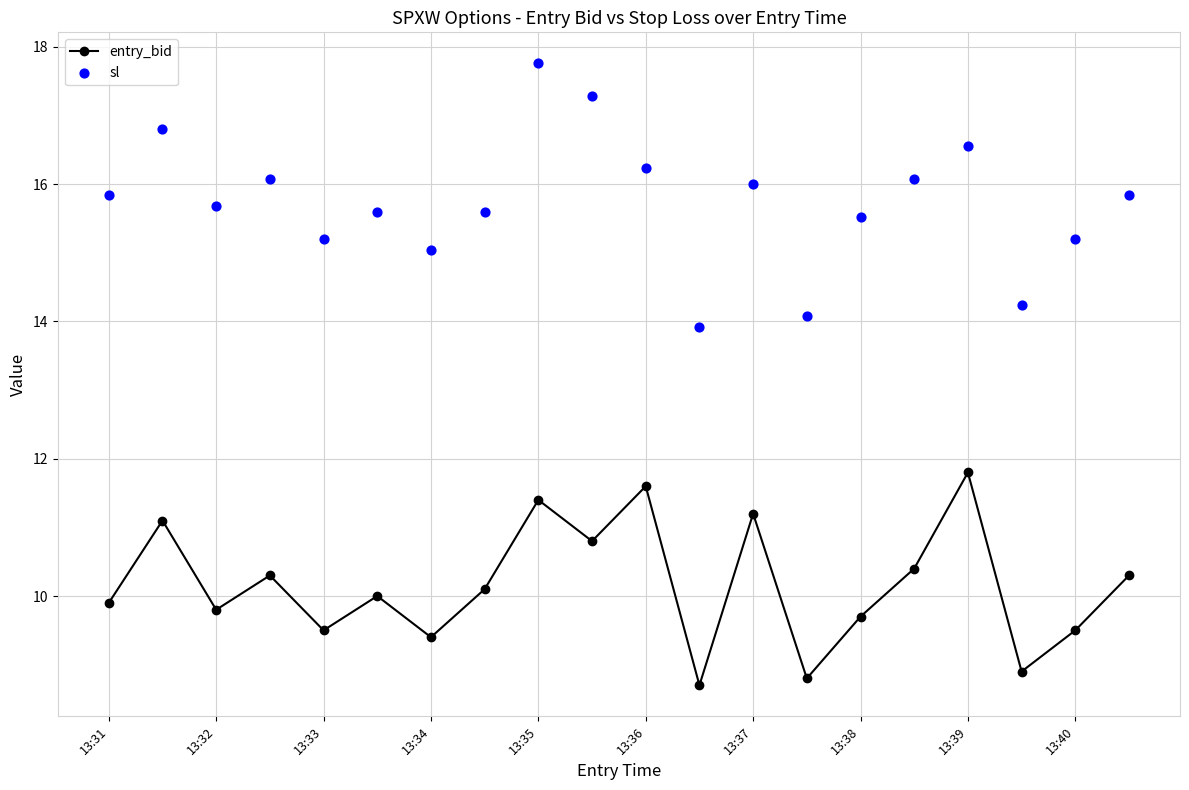

Which series reaches the maximum Y coordinate?

sl